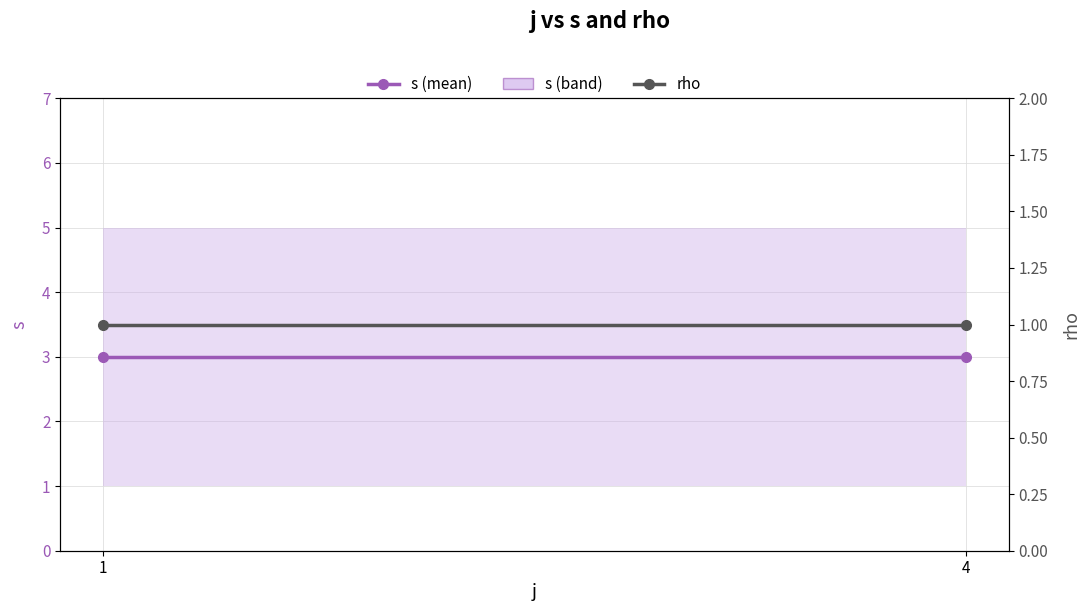

How many data points does each series have?

2